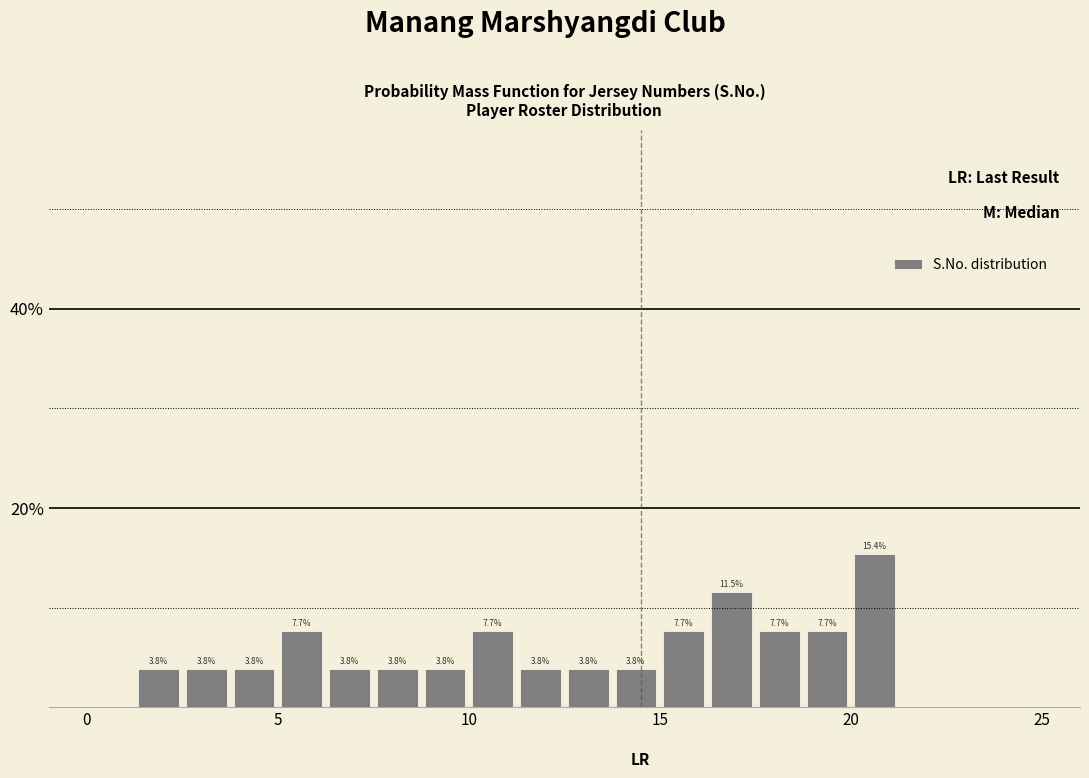

Read against the x-axis, roughly where is the centre of the tallest bar?

20.5